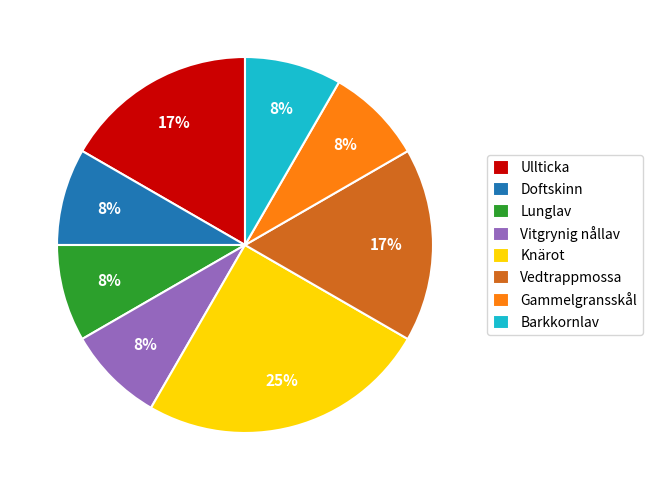

Do Ullticka and Doftskinn together represent more than half of the pie?

No